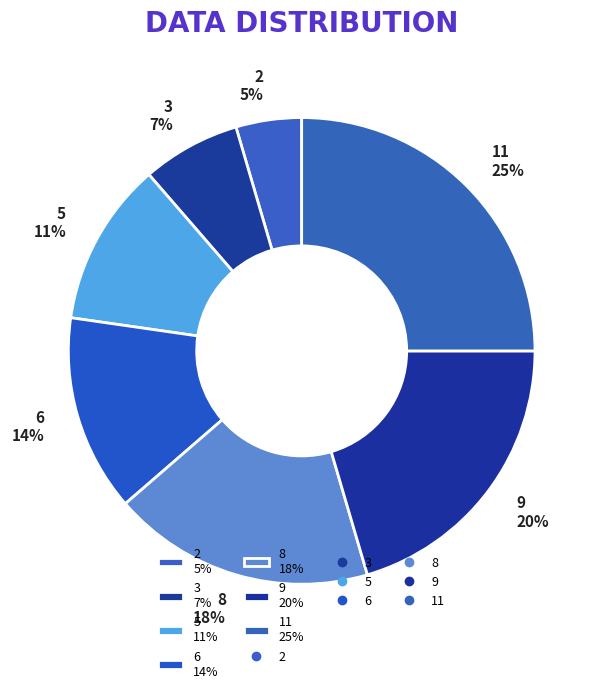

Which slice is the largest?

11